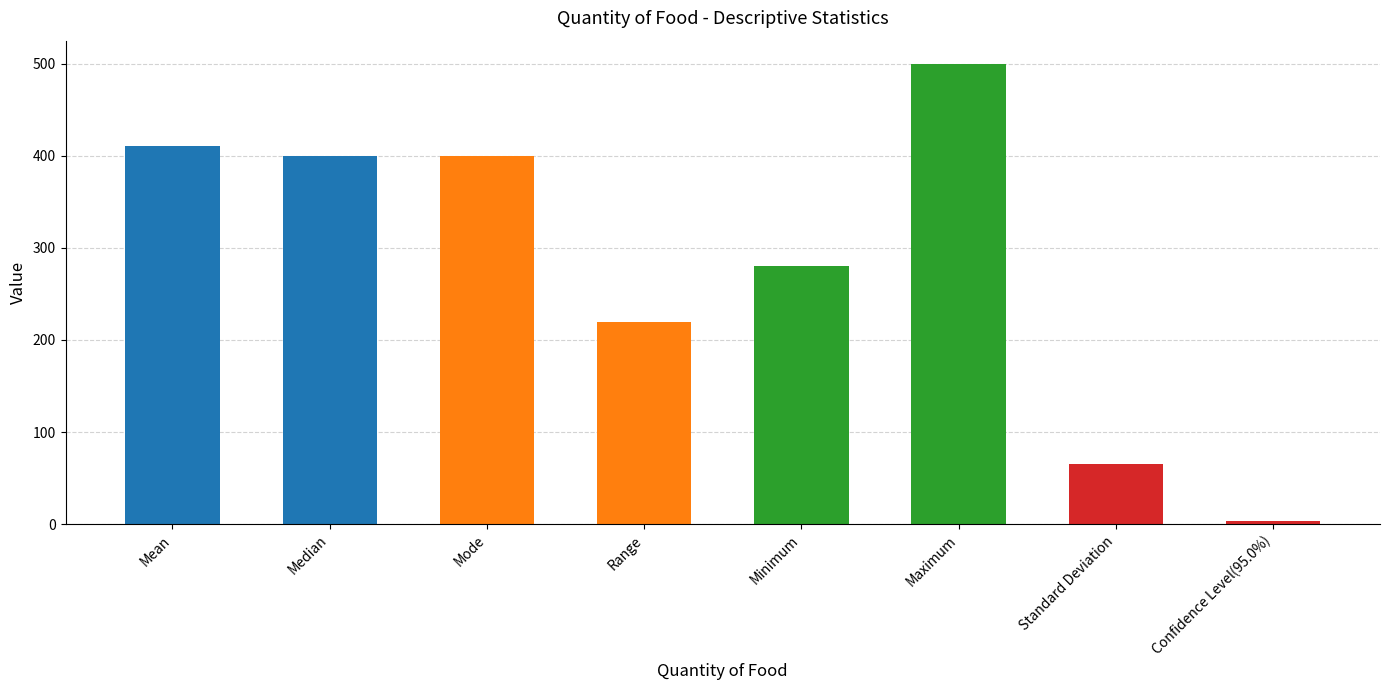

How many values are below 400?

4